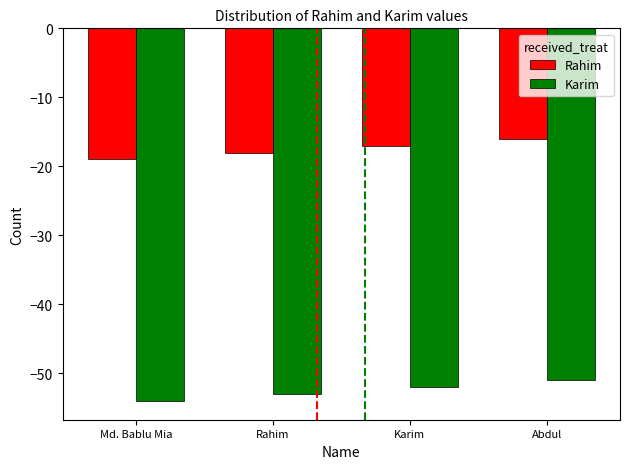

Are the bars horizontal?

No